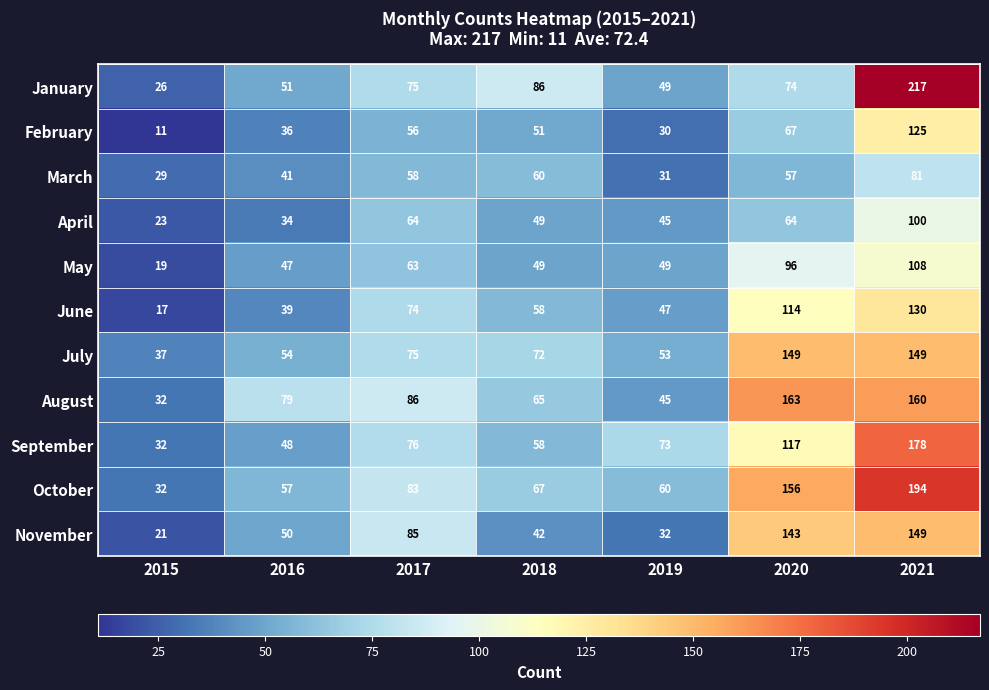

Which series changed the most between 2020 and 2021?

January